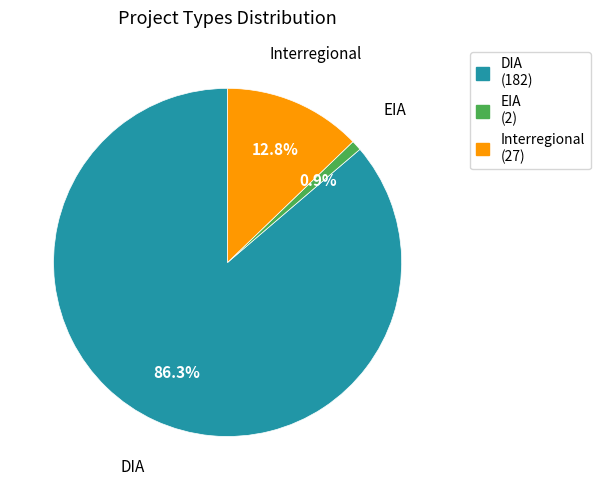

What is the majority slice?

DIA